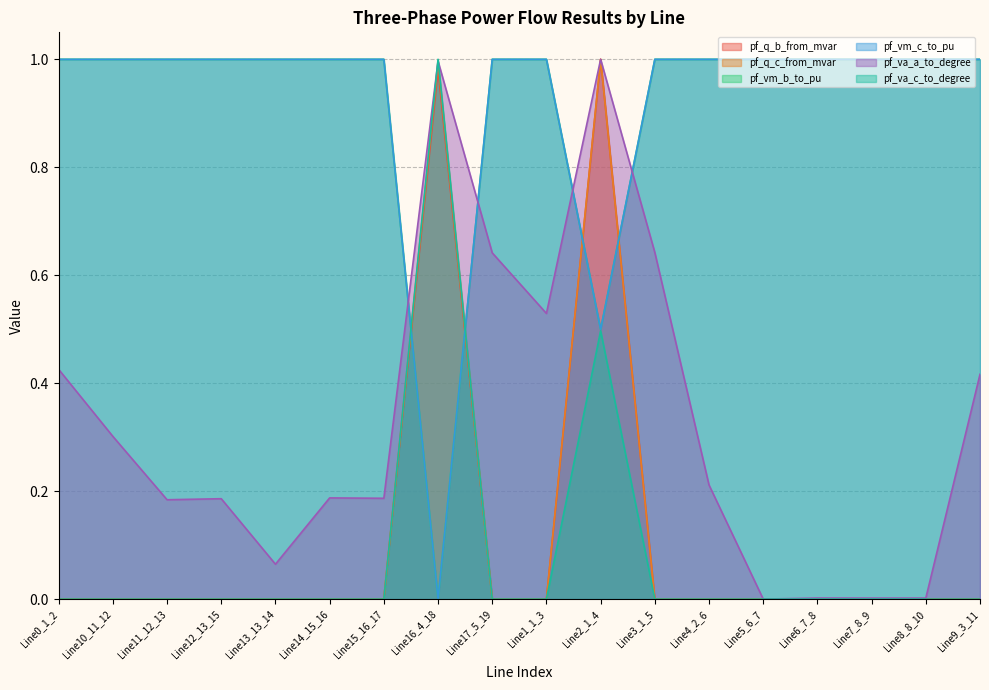

Where is the first local minimum for pf_vm_b_to_pu?

Line12_13_15